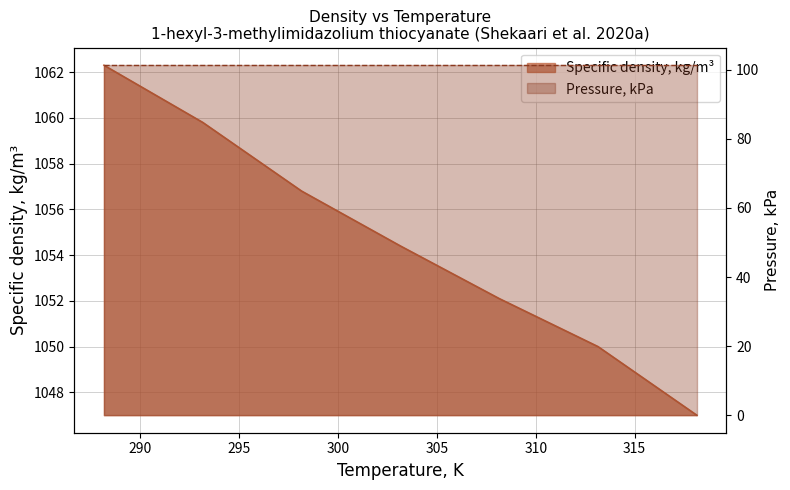

What is the label of the 5th point from the right?

298.15